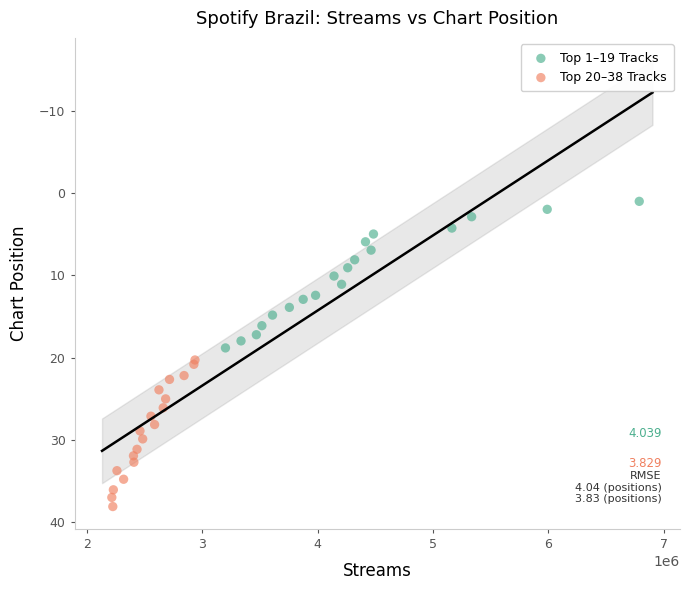

Which series reaches the minimum Y coordinate?

Top 1–19 Tracks